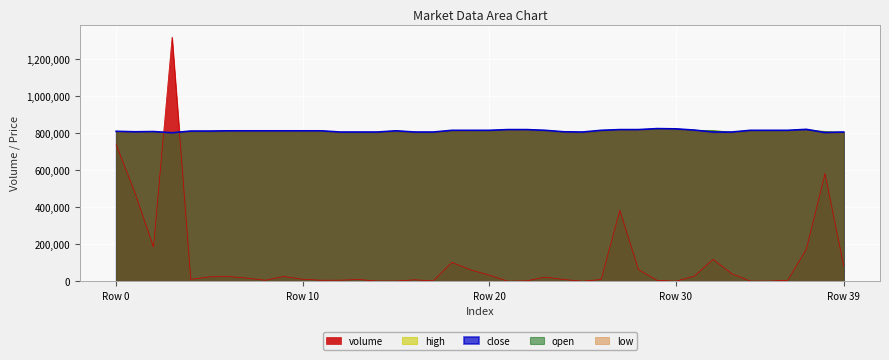

At how many categories does at least one series exceed 19329?

40